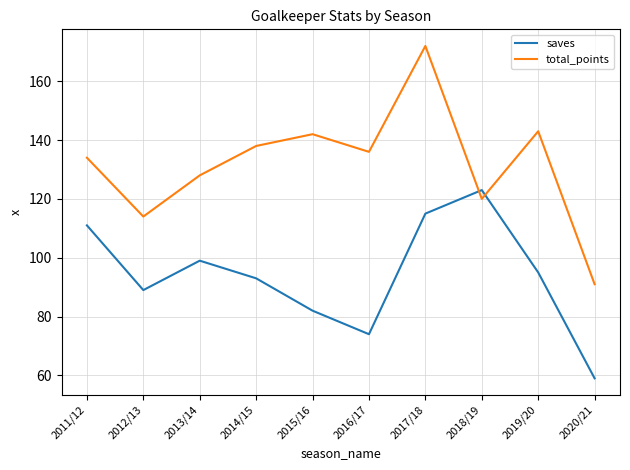

What is the difference between the highest and lowest values at 2019/20?

48